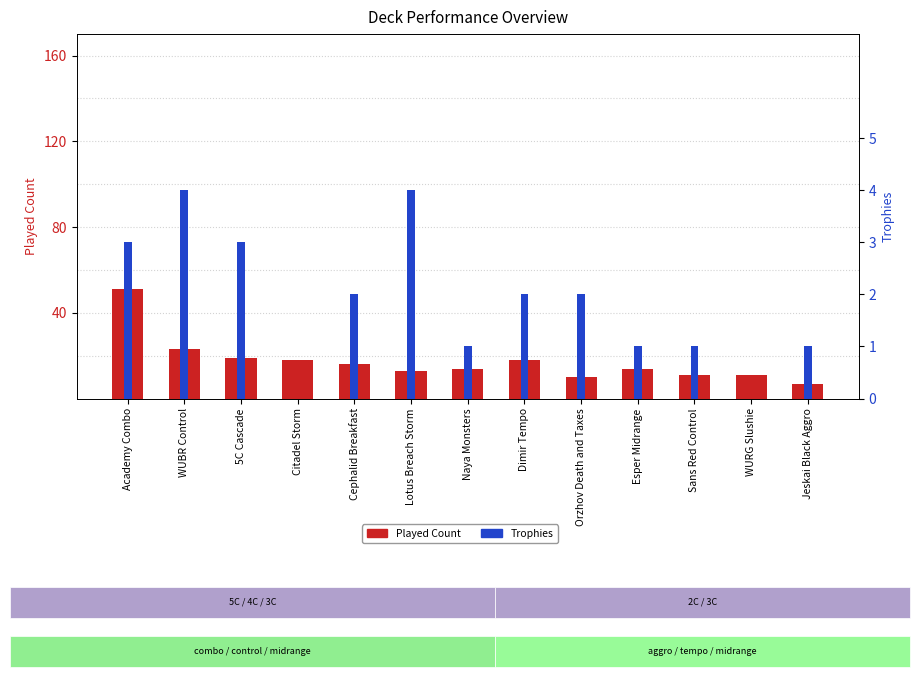

Is it true that Trophies equals 1 at Sans Red Control?

True